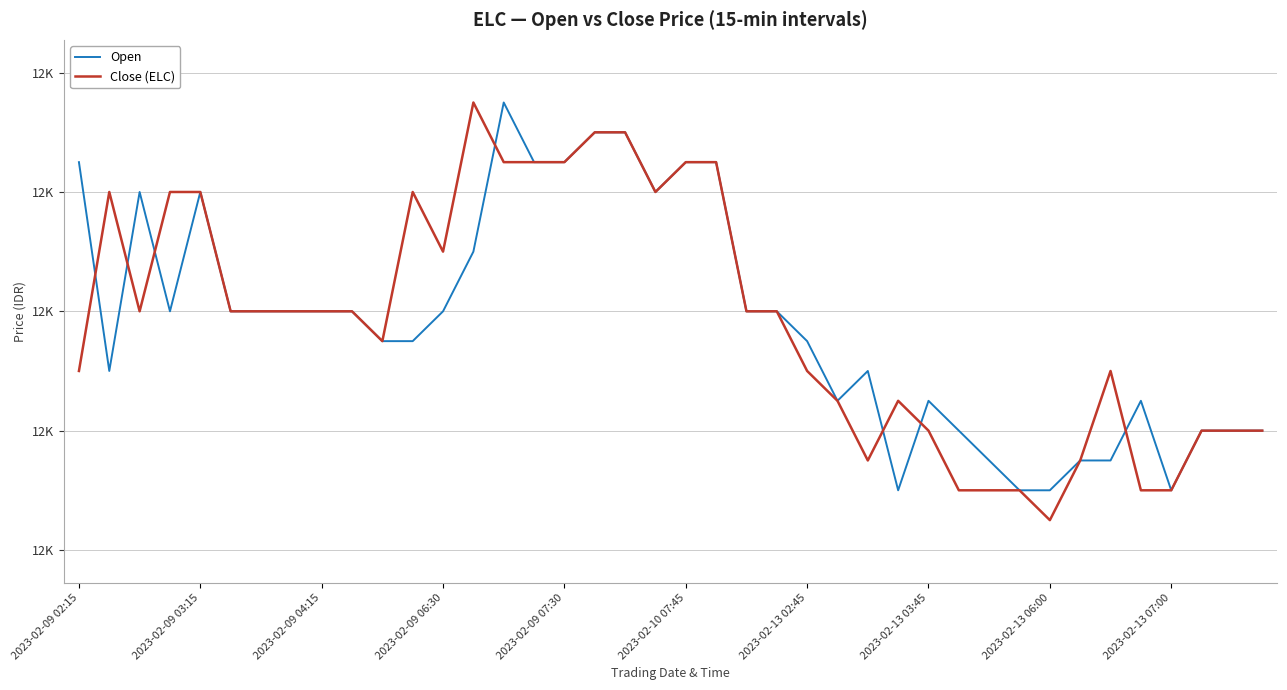

Does the chart display data point markers on the line(s)?

No